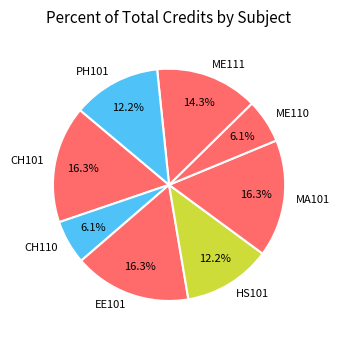

What percentage is NOT represented by EE101?

83.7%